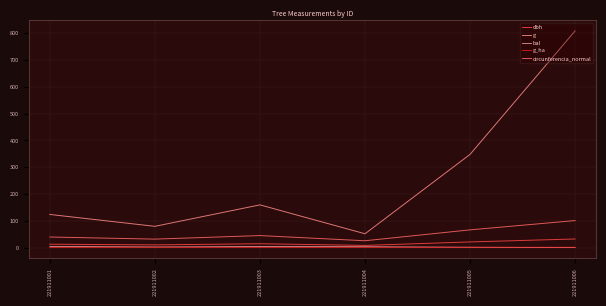

Where does the g series first go above 159?

221911003